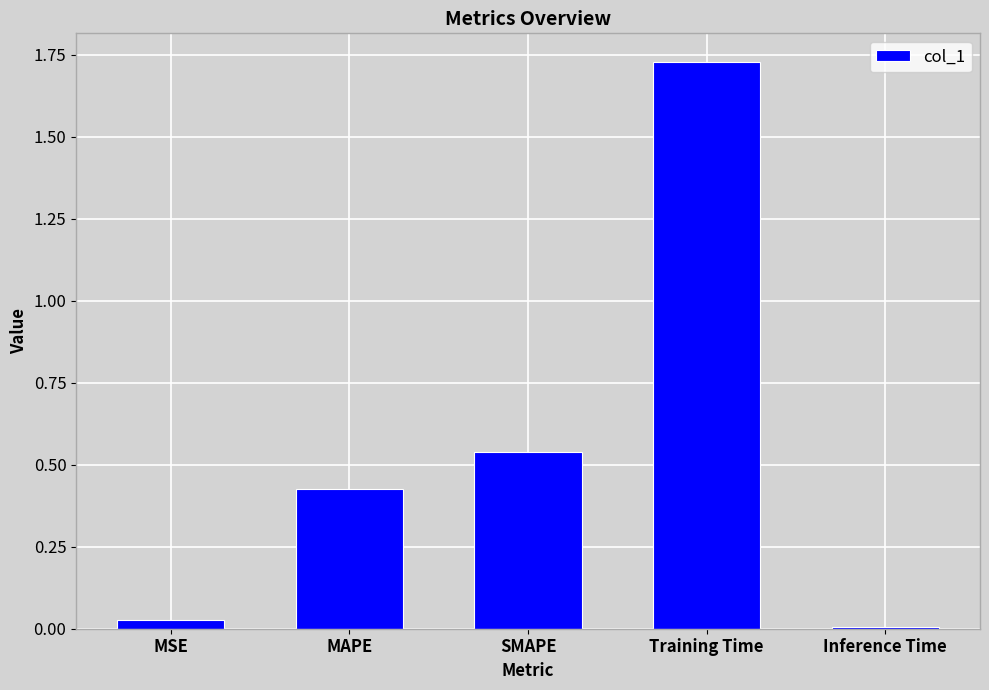

What is the label of the 3rd bar from the left?

SMAPE